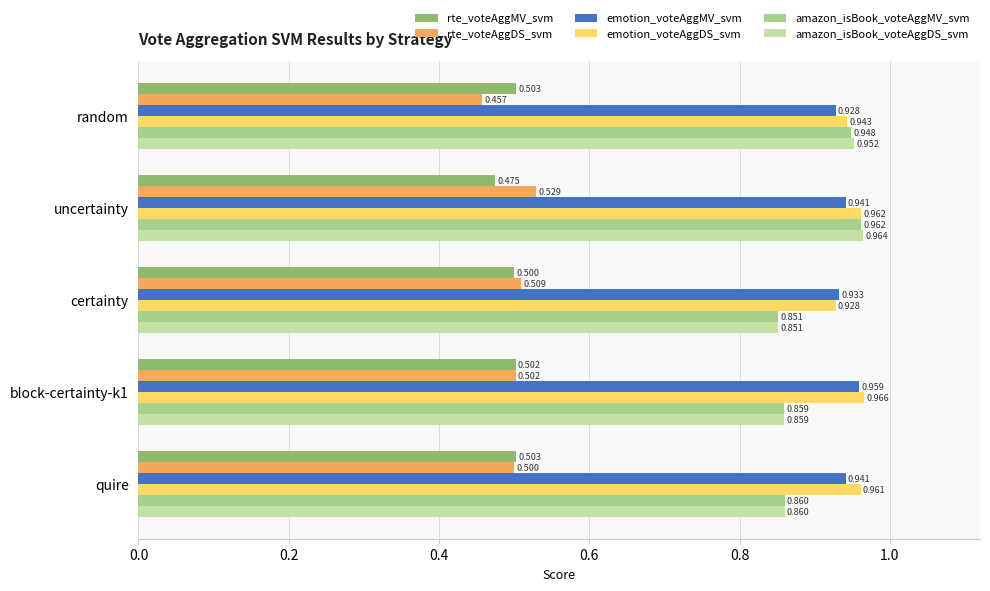

Which series changed the most between random and uncertainty?

rte_voteAggDS_svm